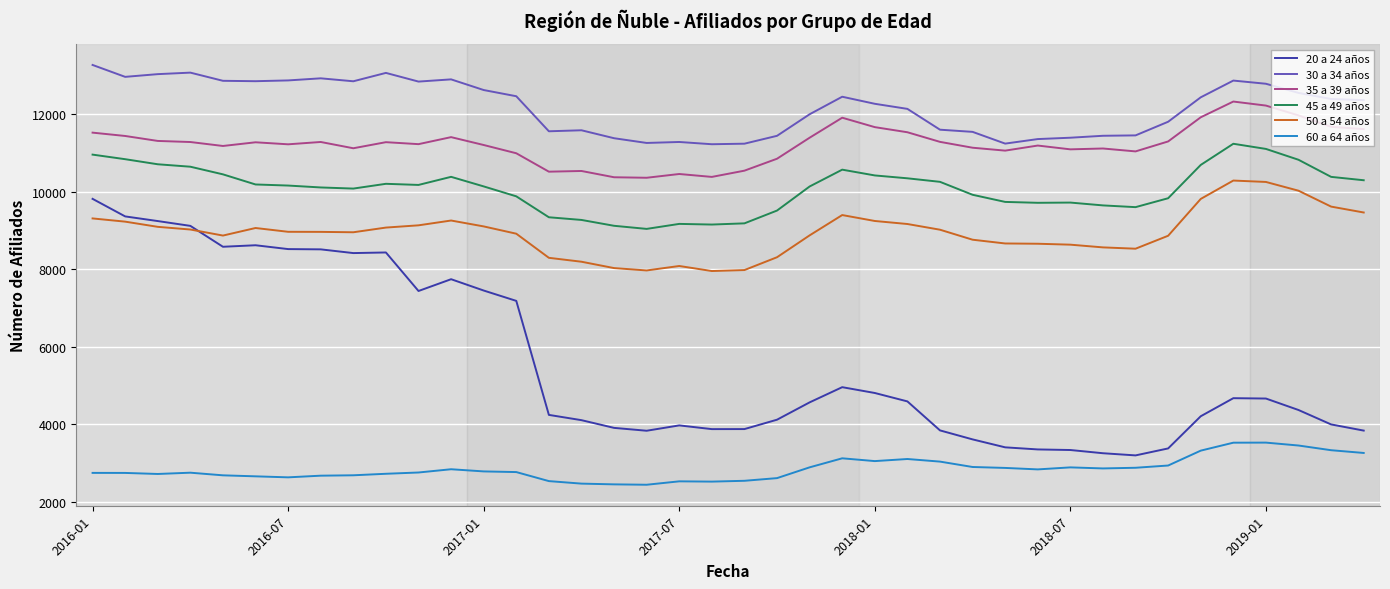

Which series has the largest total across all categories?

30 a 34 años